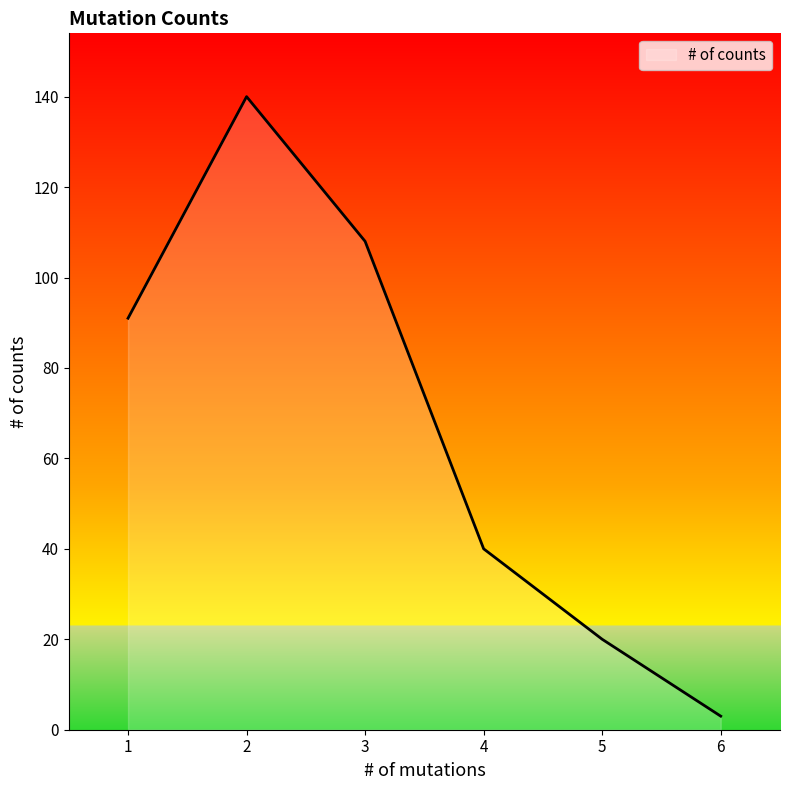

What is the average value?

67